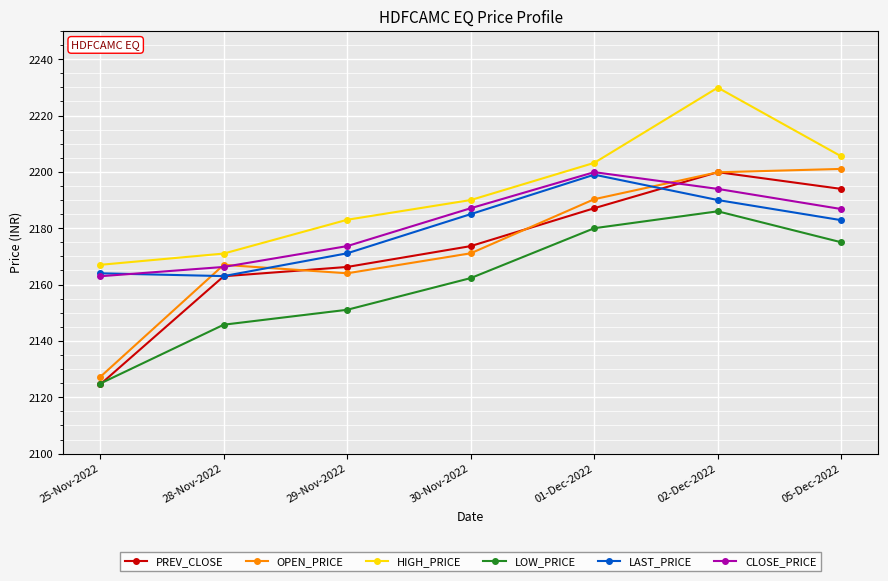

What is the label of the 4th point from the left?

30-Nov-2022